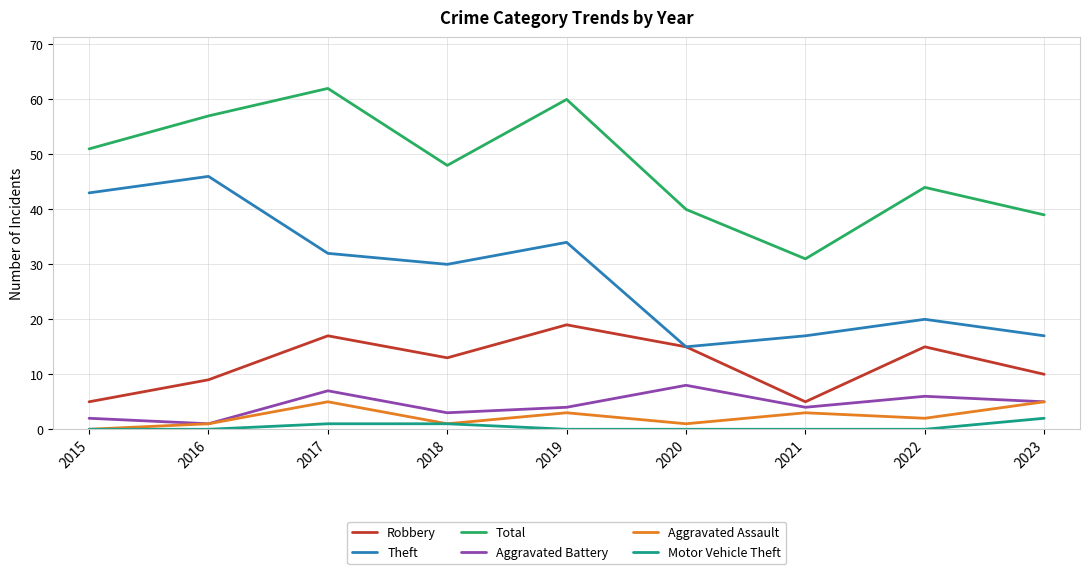

Reading left to right, transcribe all the data shown in this chart.

Robbery: 5	9	17	13	19	15	5	15	10
Theft: 43	46	32	30	34	15	17	20	17
Total: 51	57	62	48	60	40	31	44	39
Aggravated Battery: 2	1	7	3	4	8	4	6	5
Aggravated Assault: 0	1	5	1	3	1	3	2	5
Motor Vehicle Theft: 0	0	1	1	0	0	0	0	2